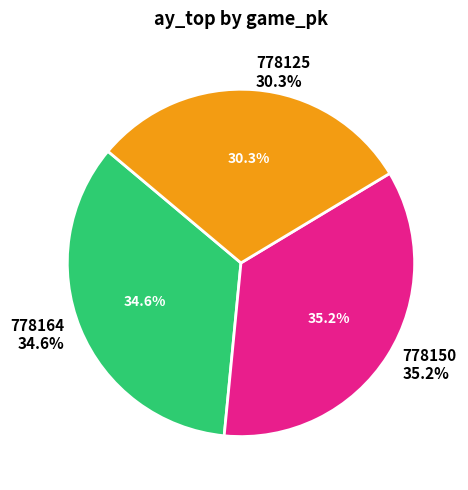

True or false: 778164 accounts for 25% of the total.

False